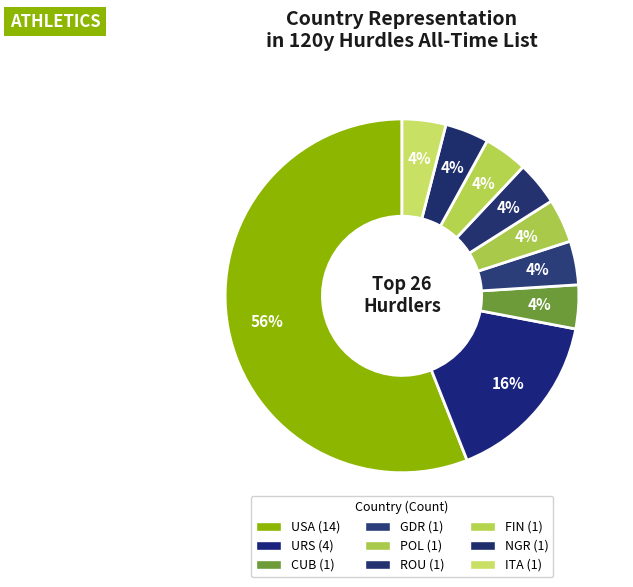

What percentage is the URS slice, to the nearest percent?

16%